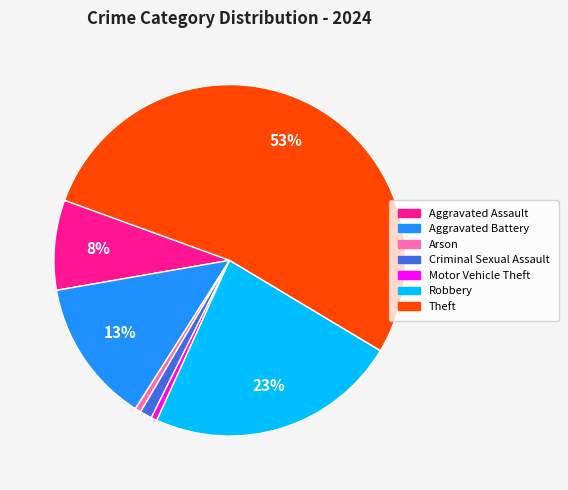

What is the largest slice in the pie chart?

Theft